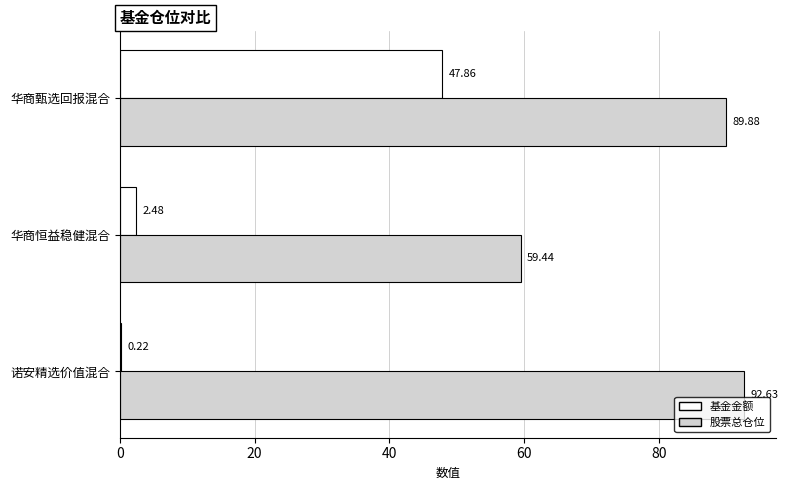

What is the sum of all 基金金额 values?

50.6